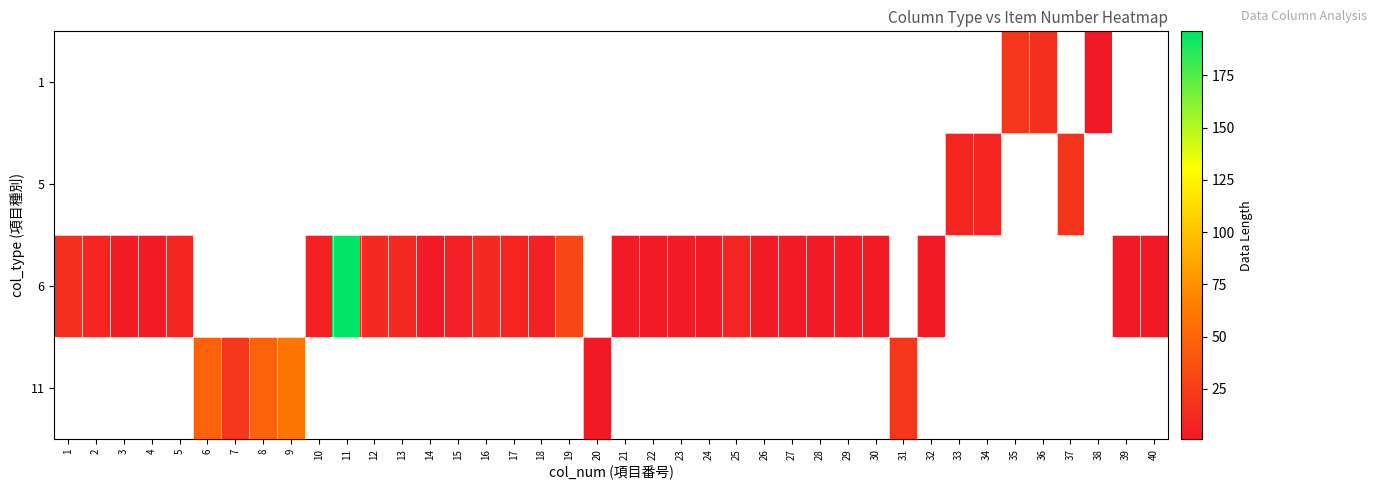

Count the number of data series in this chart.

4